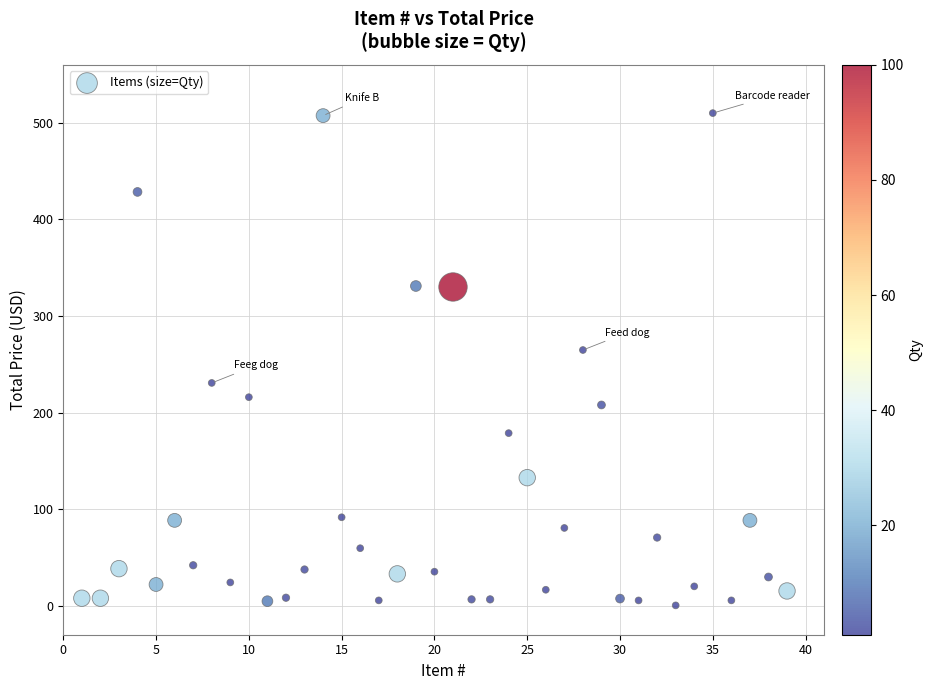

What Y value in the scatter plot is closest to 255?

264.8